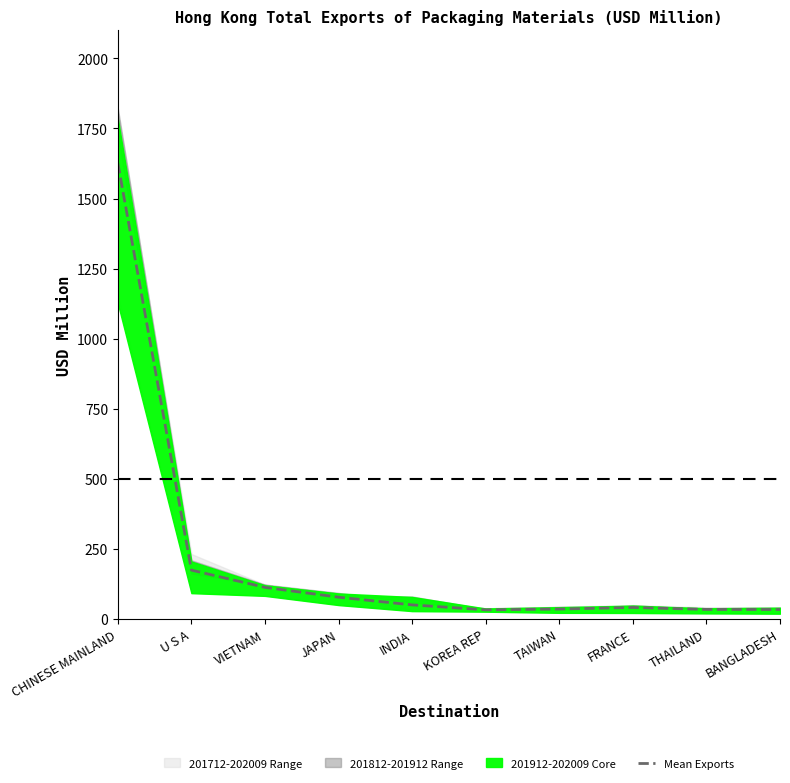

The value at U S A is 289.8. True or false?

False